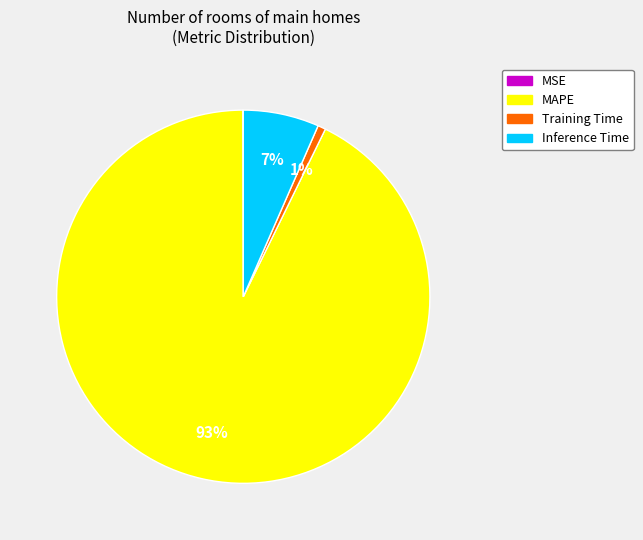

Does MAPE account for over 50% of the chart?

Yes